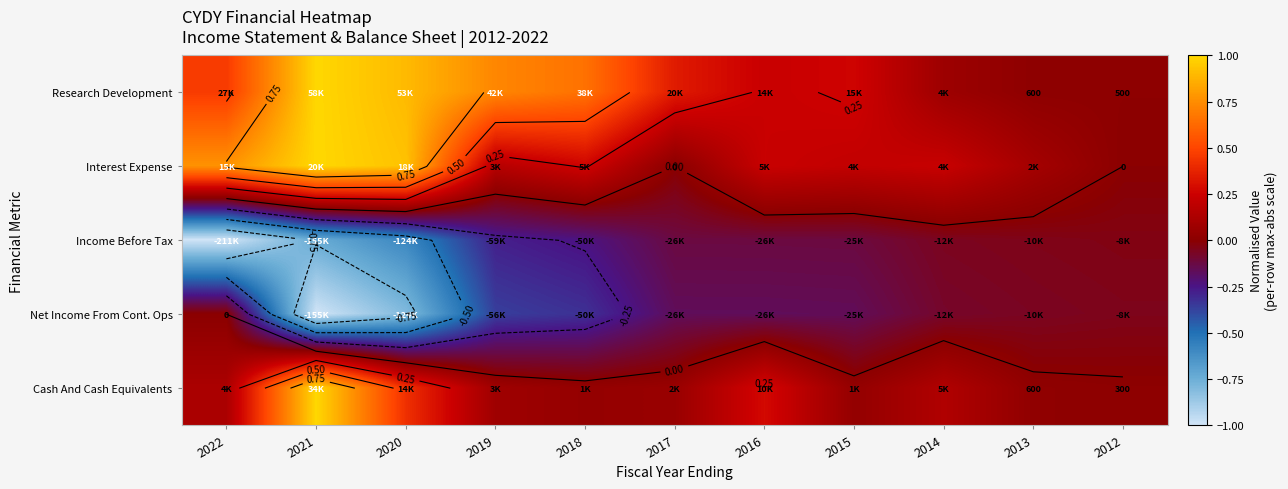

Count the number of data series in this chart.

5